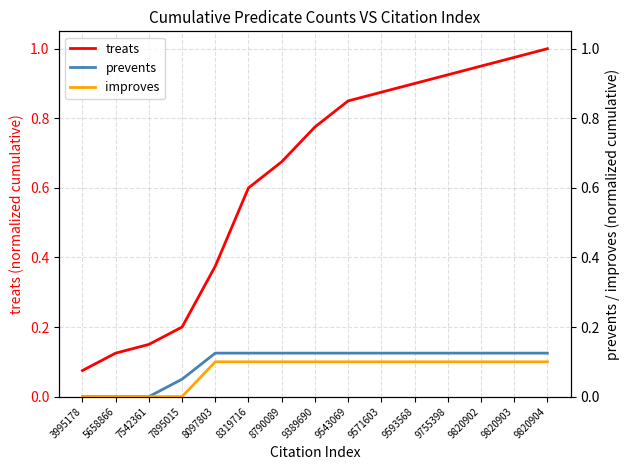

How many categories are shown in the chart?

15